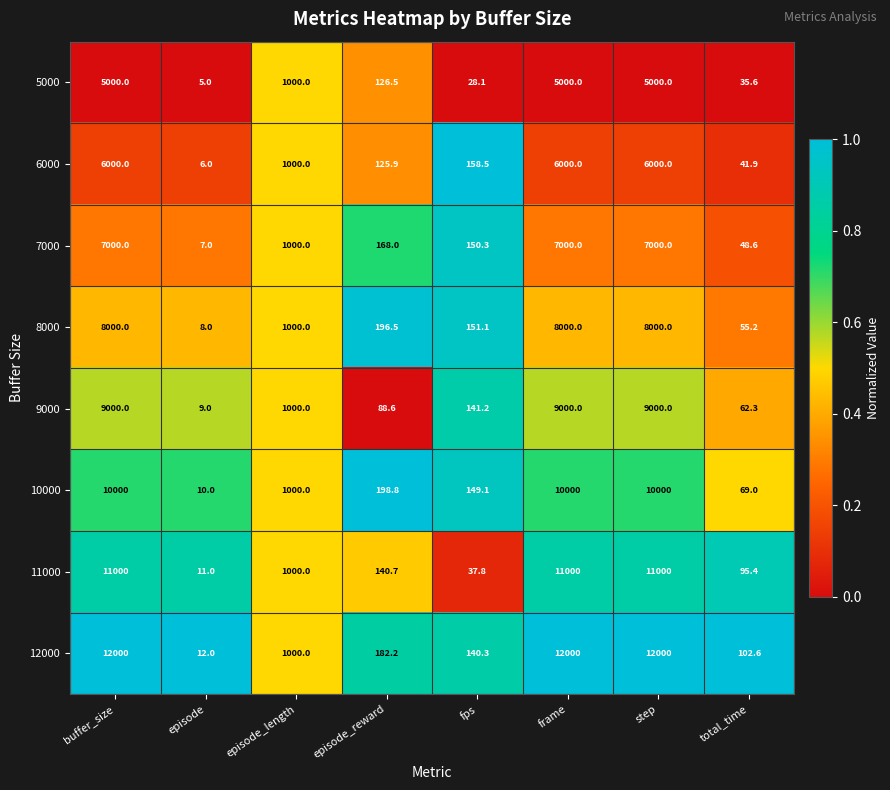

How many data points does each series have?

8